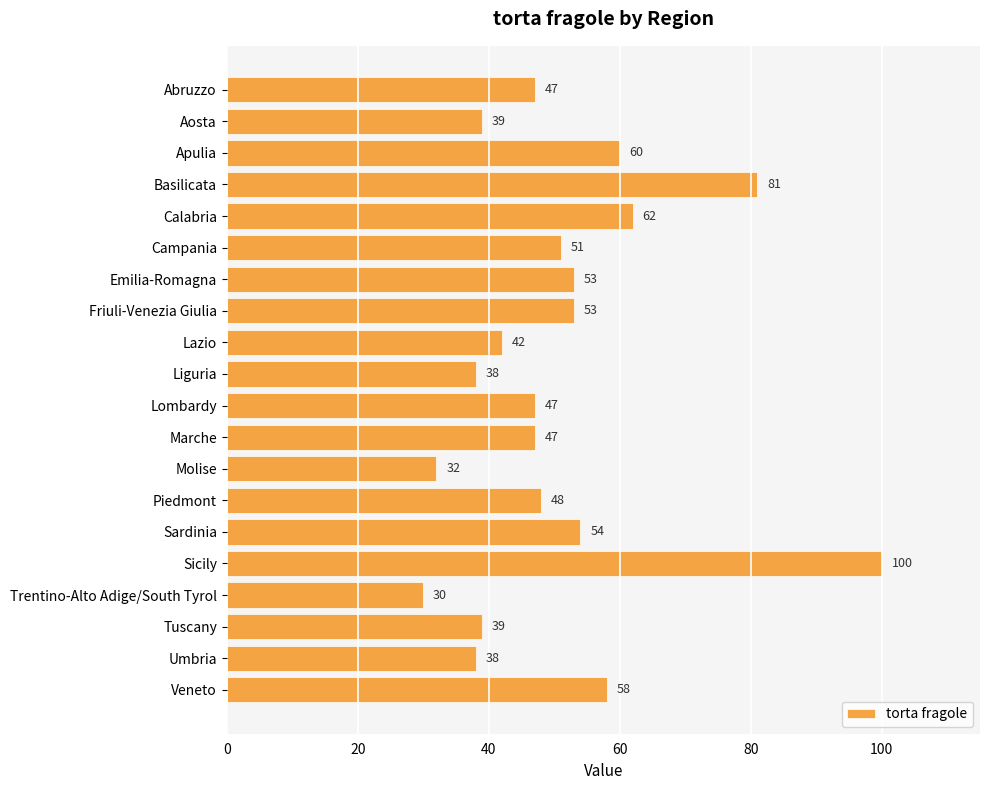

Are the bars grouped side by side (vs. stacked)?

No